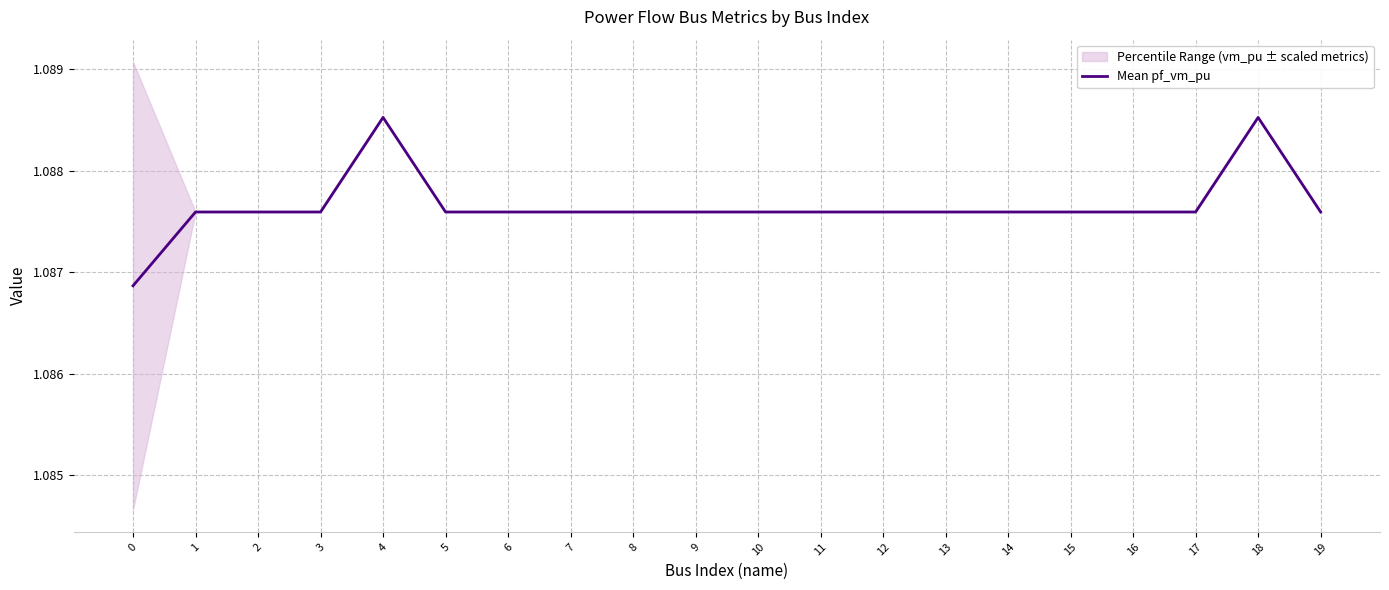

Count the number of categories in the chart.

20